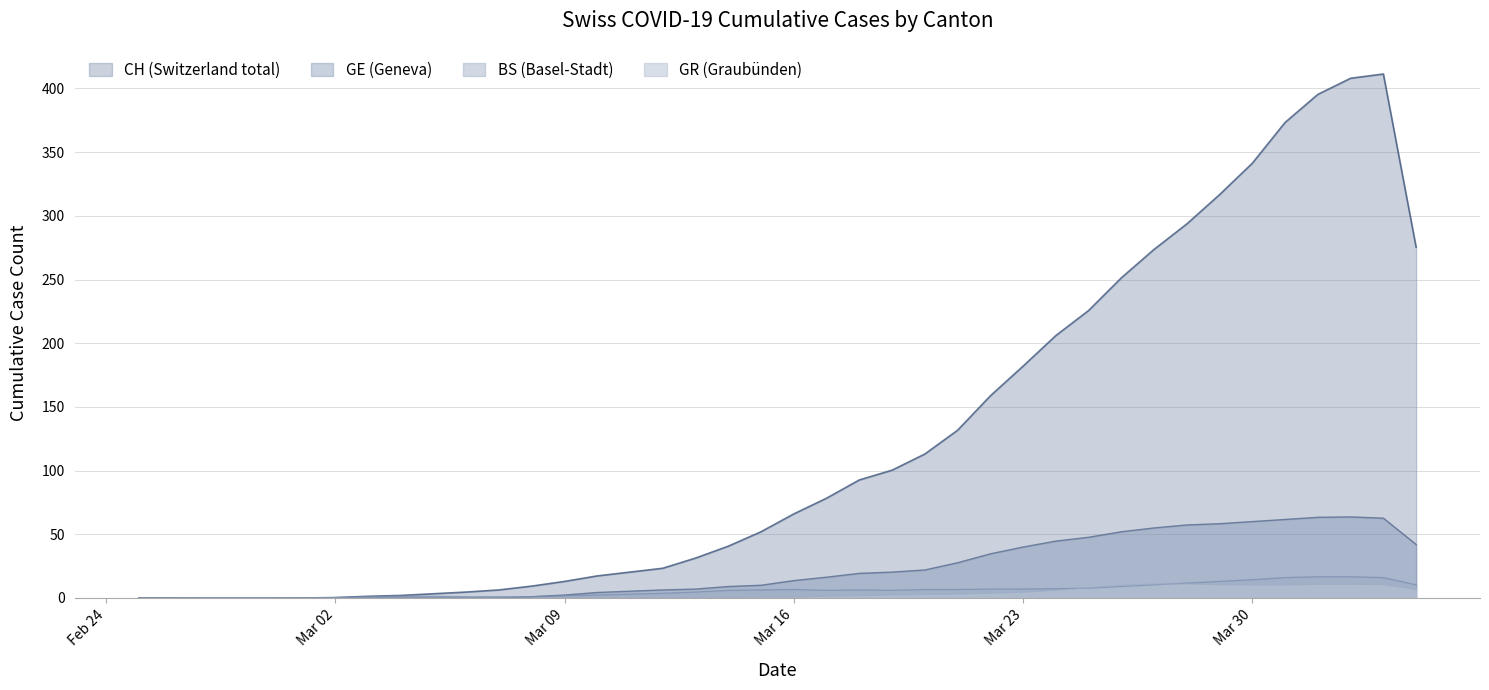

What is the highest value of the GR series?

11.0